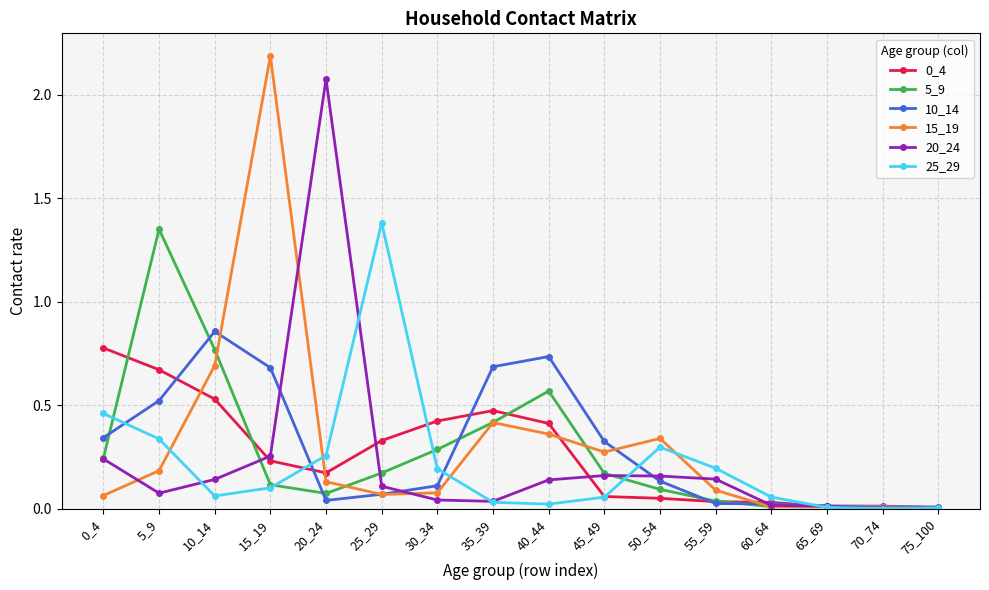

At which category does 15_19 reach its first local peak?

15_19